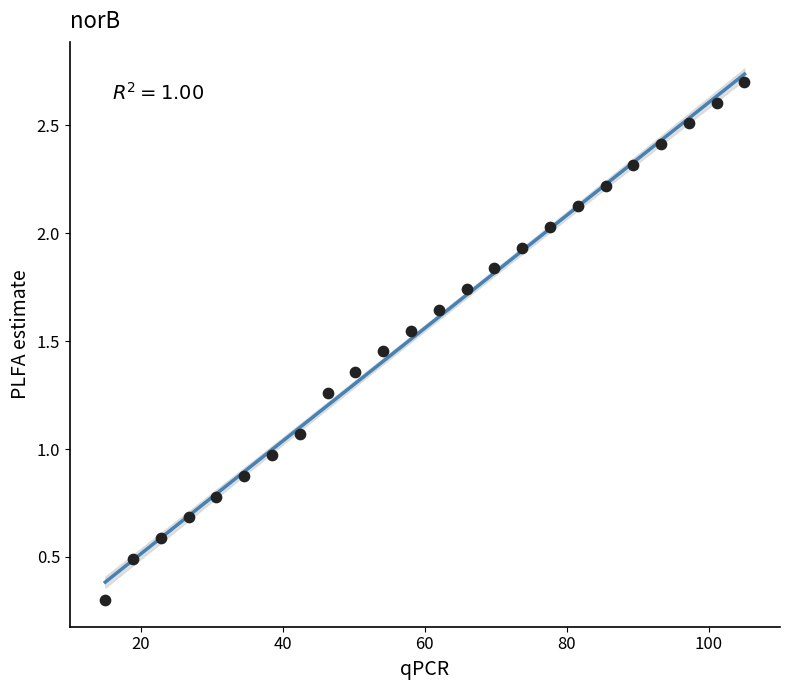

What is the range of Y values (max minus min)?

2.4